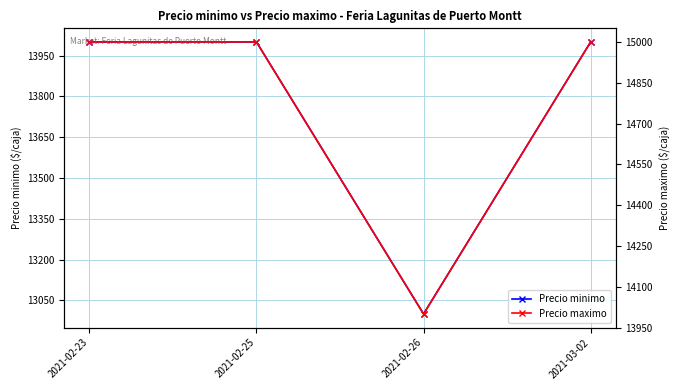

What are all the series names shown in the legend?

Precio minimo, Precio maximo